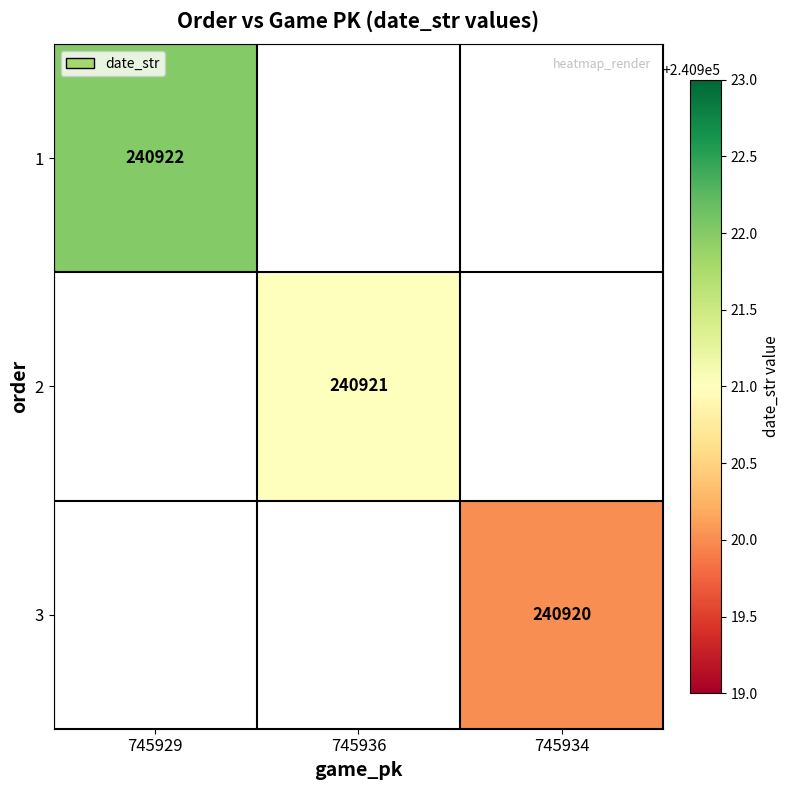

Is it true that 3 equals 240920 at 745934?

True